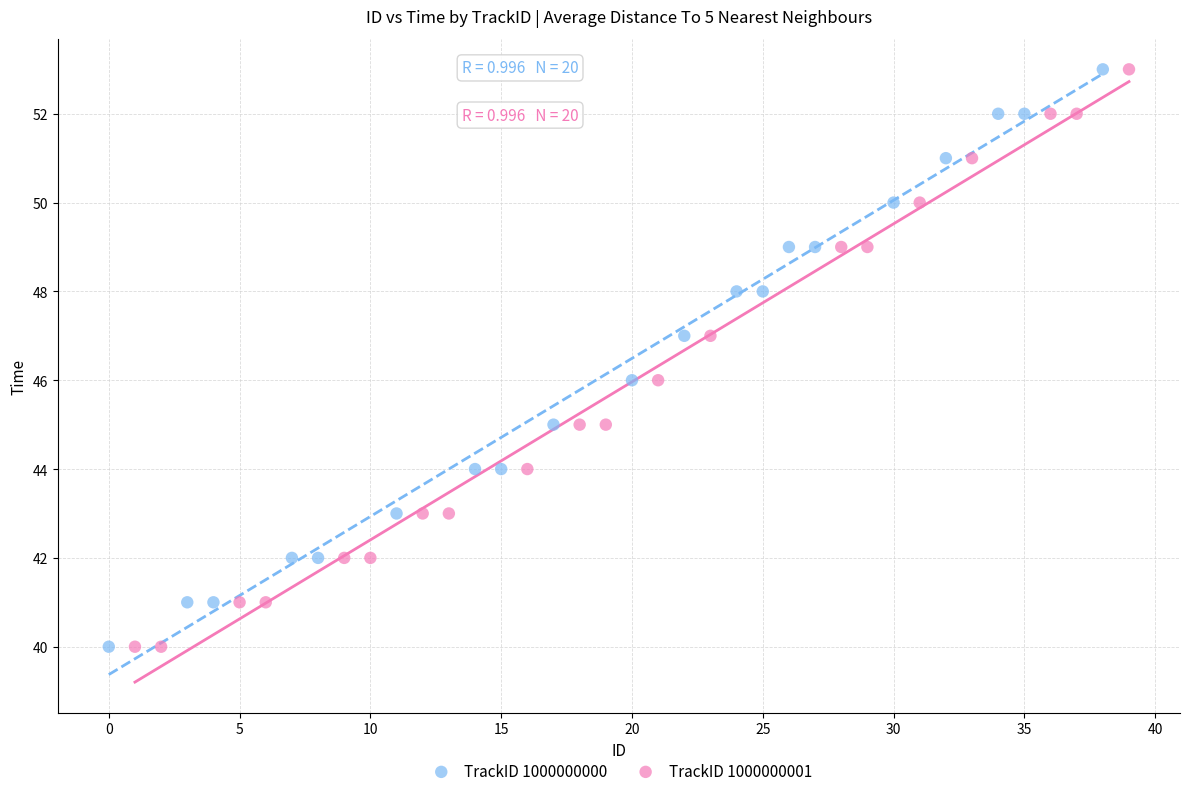

What are all the series names shown in the legend?

TrackID 1000000000, TrackID 1000000001